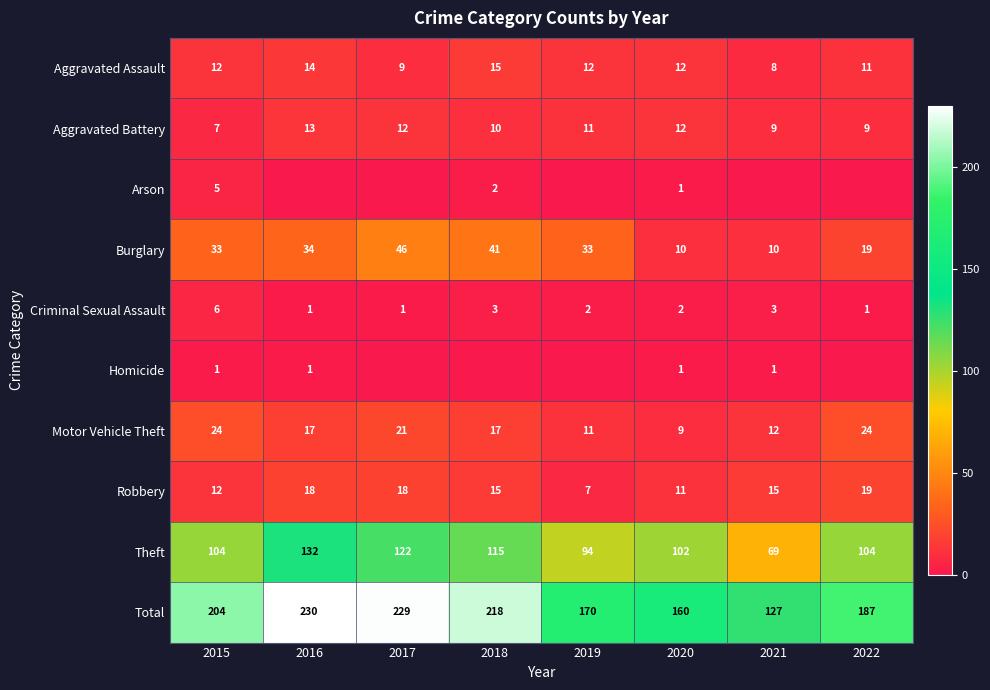

The value of Criminal Sexual Assault at 2019 is 2. True or false?

True